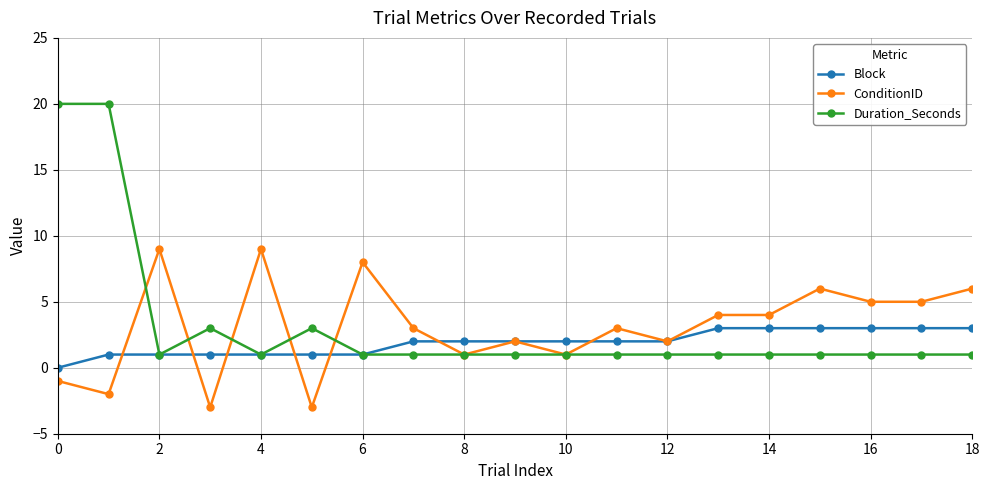

Rank the series by their maximum value, from highest to lowest.

Duration_Seconds, ConditionID, Block